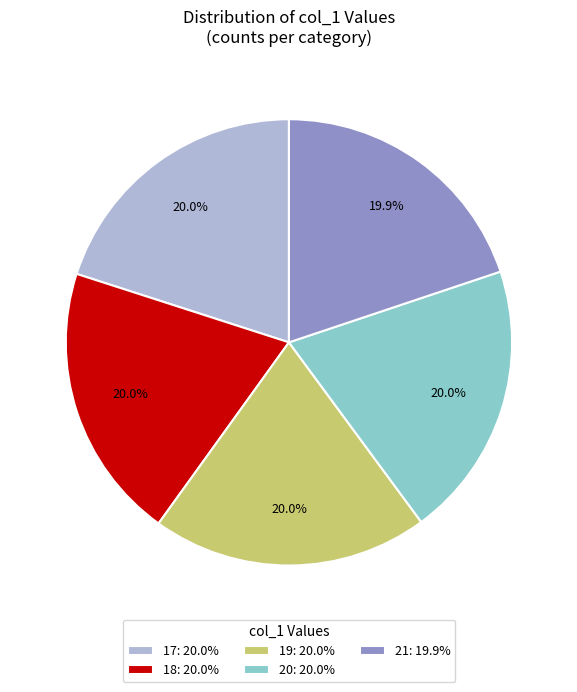

Is there any slice that represents more than half of the pie?

No